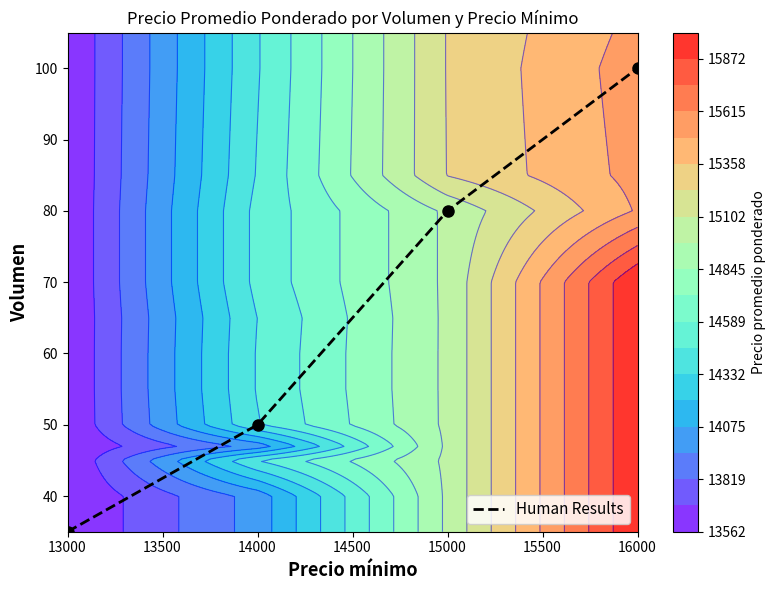

What is the difference between the maximum and minimum values?

65